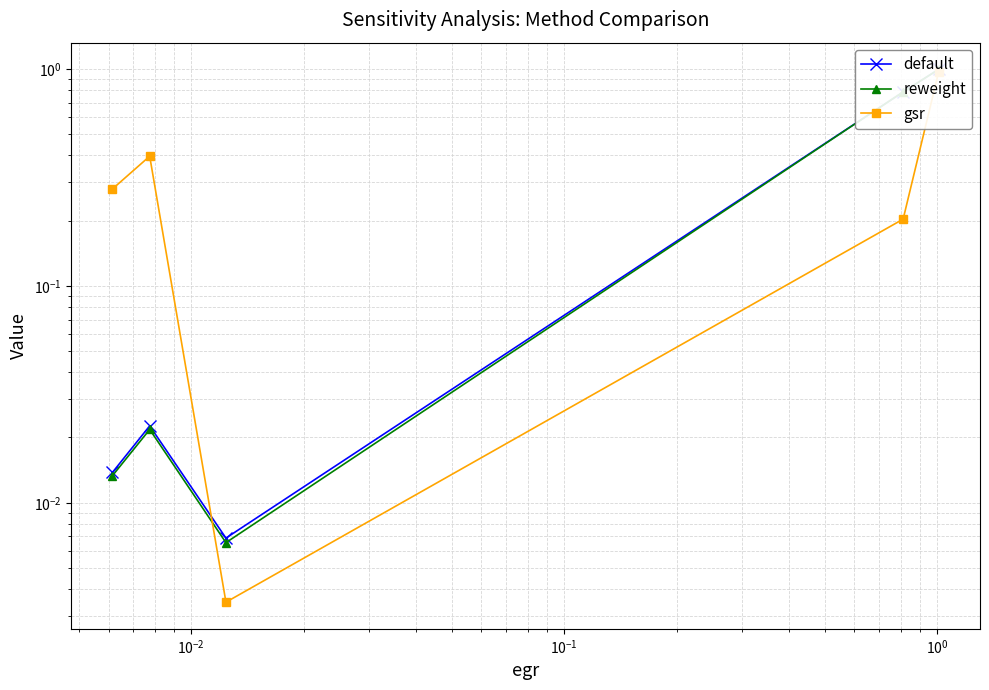

Reading left to right, what are all the values shown in this chart?

default: 1.0	0.8	0.0	0.0	0.0
reweight: 1.0	0.8	0.0	0.0	0.0
gsr: 1.0	0.2	0.0	0.4	0.3